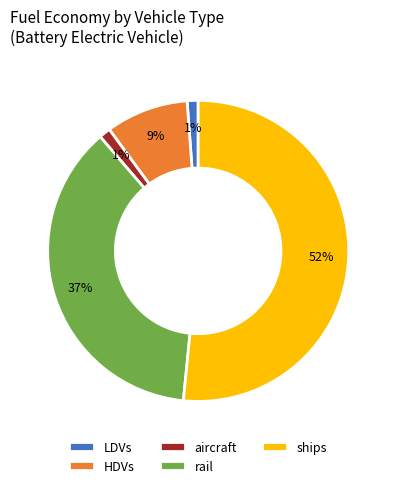

How many slices are in this pie chart?

5